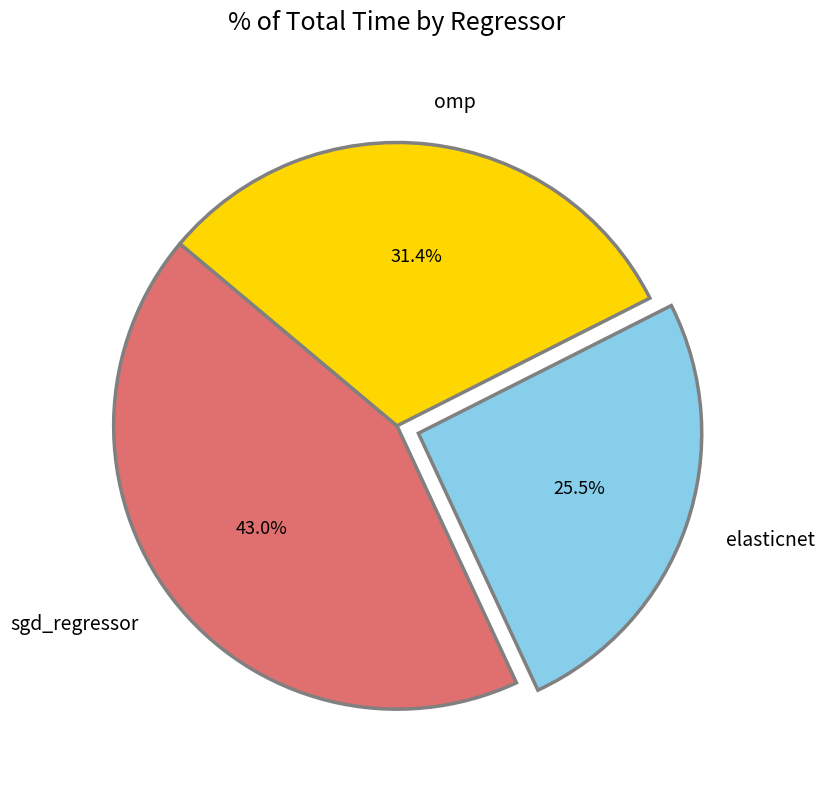

What is the smallest slice in the pie chart?

elasticnet